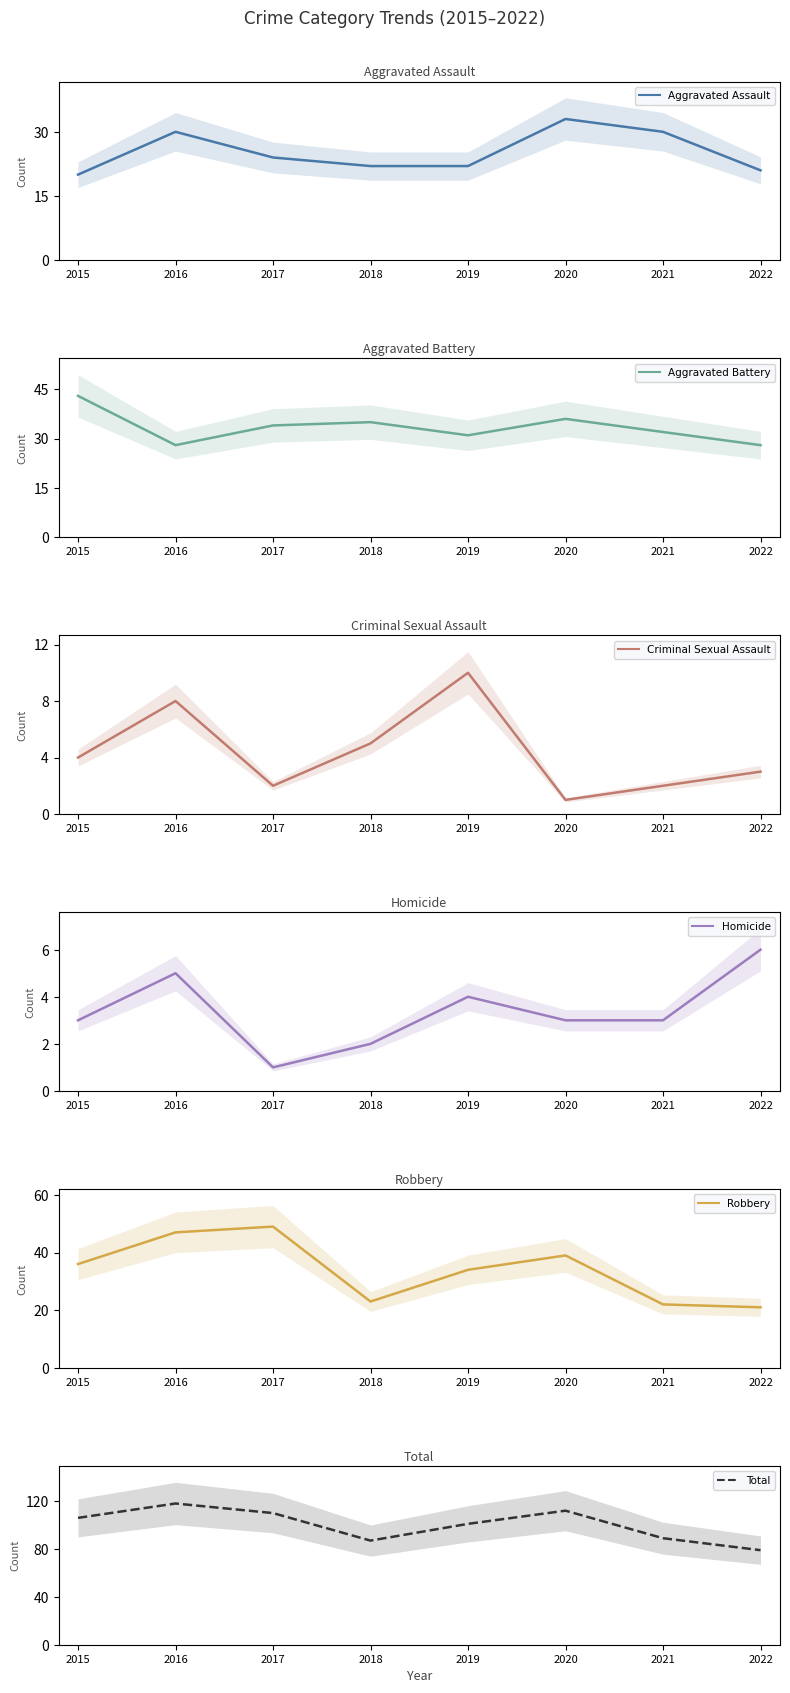

What is the minimum value shown in the chart?

1